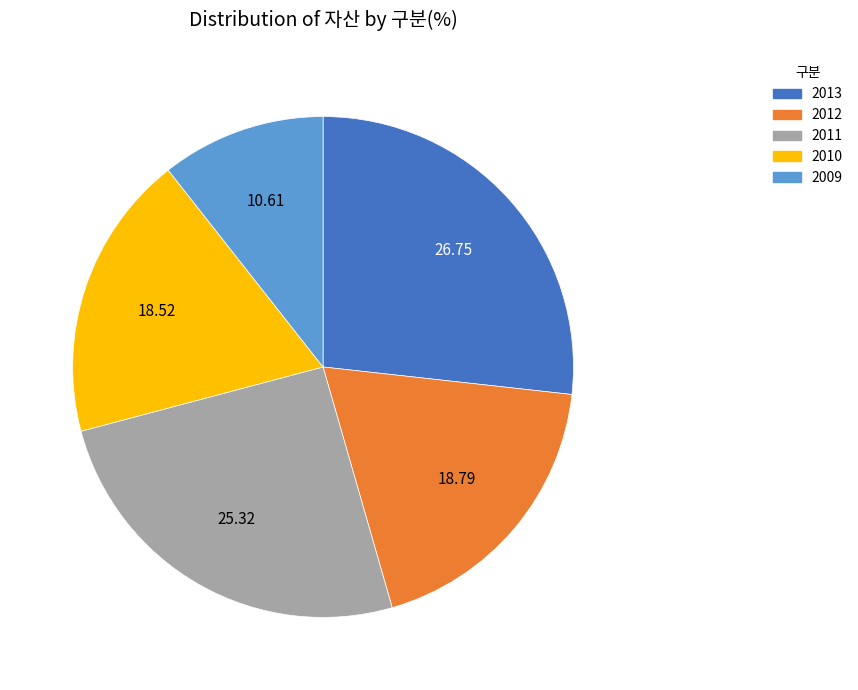

Which category has the smallest portion of the pie?

2009